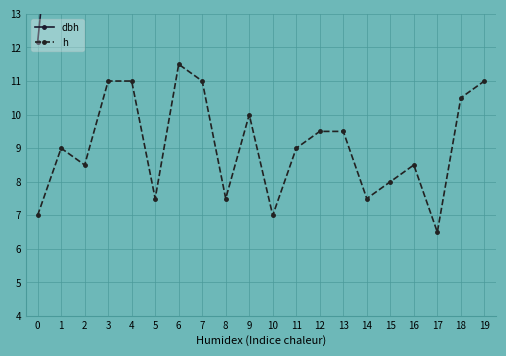

List the series in order of their overall mean, lowest first.

h, dbh